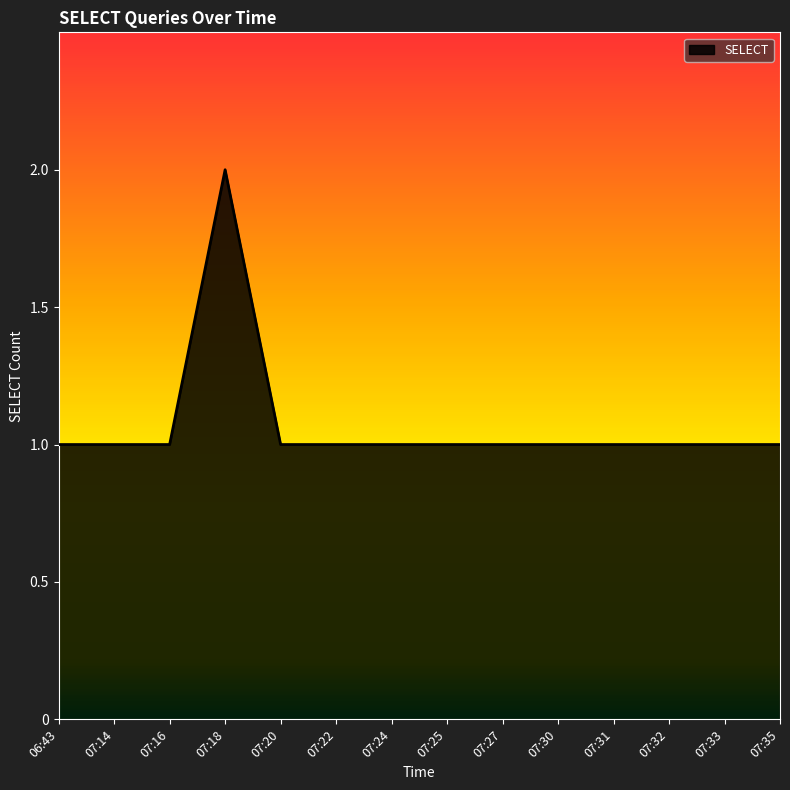

What is the ratio of the value at 07:30 to the value at 07:32?

1.0